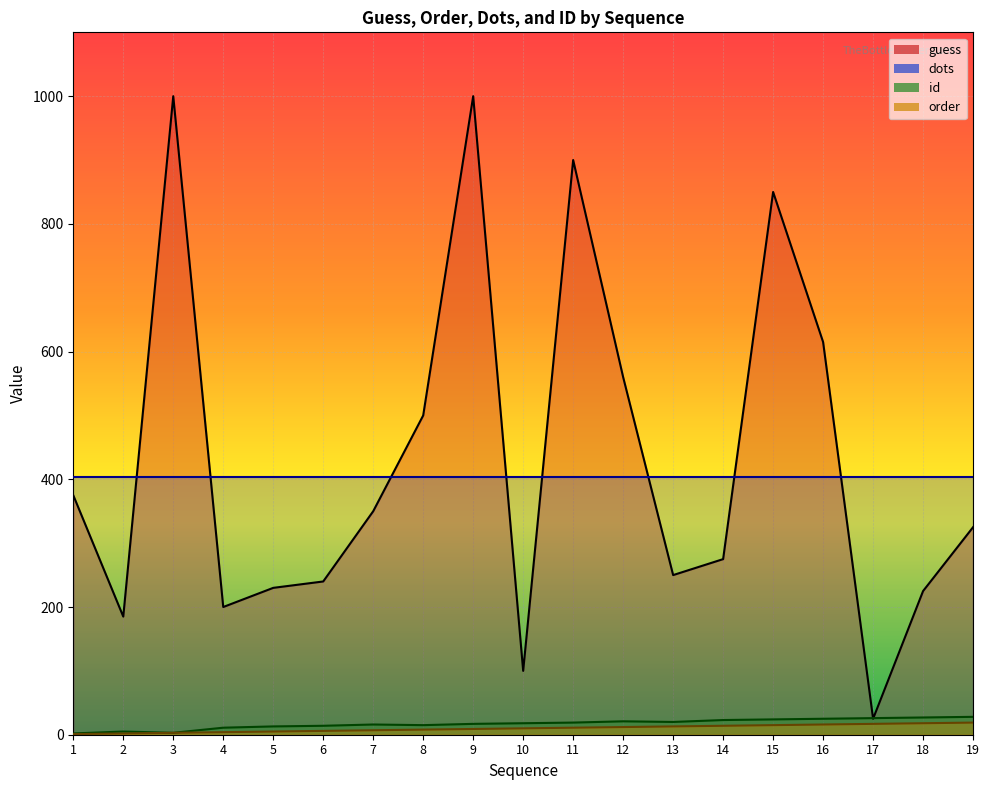

Which series has the largest range (max minus min)?

guess